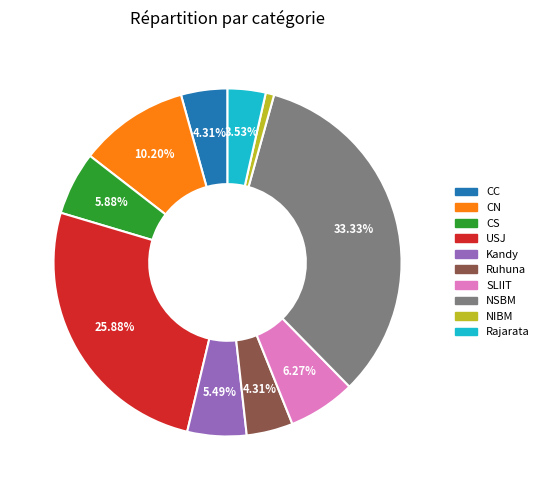

To the nearest percent, what is the combined percentage of CC and SLIIT?

11%